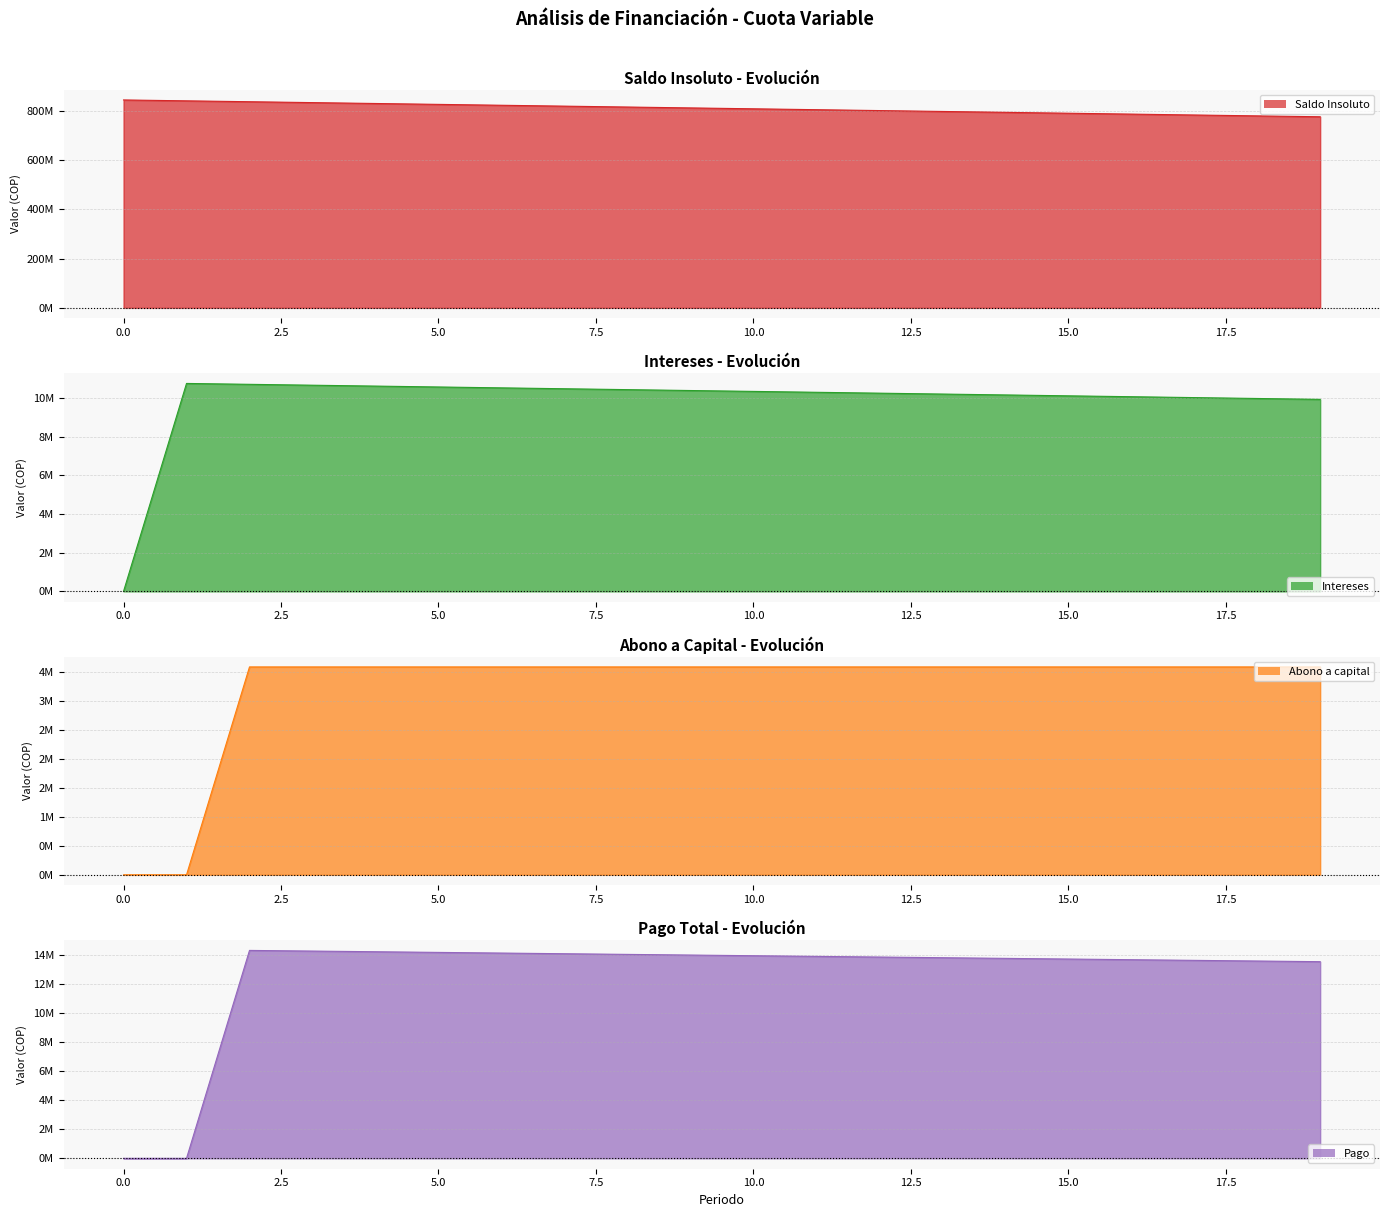

True or false: Intereses has a value of 10295131.4 at 11.

True